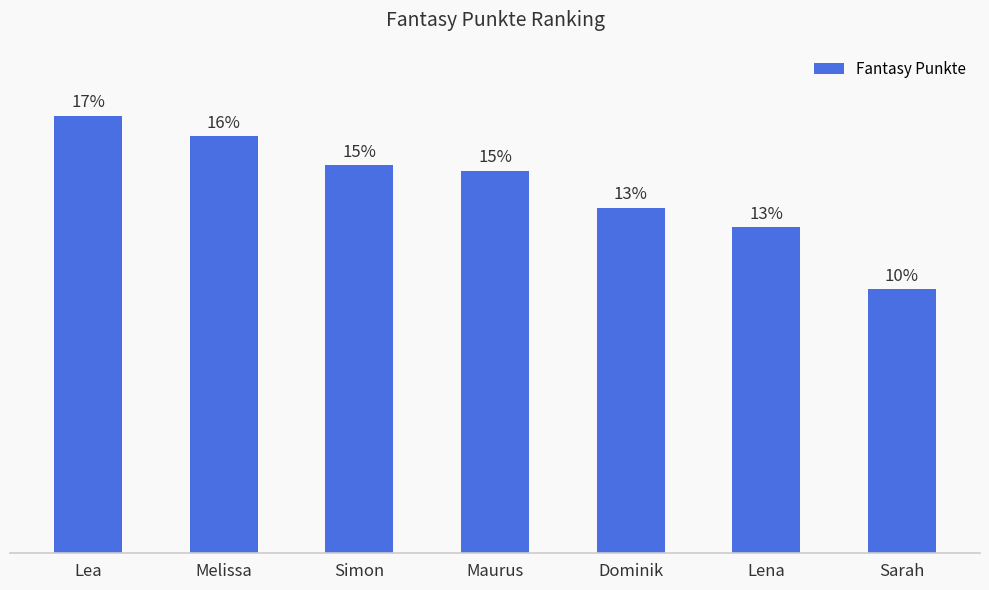

What is the difference between the values at Maurus and Melissa?

284